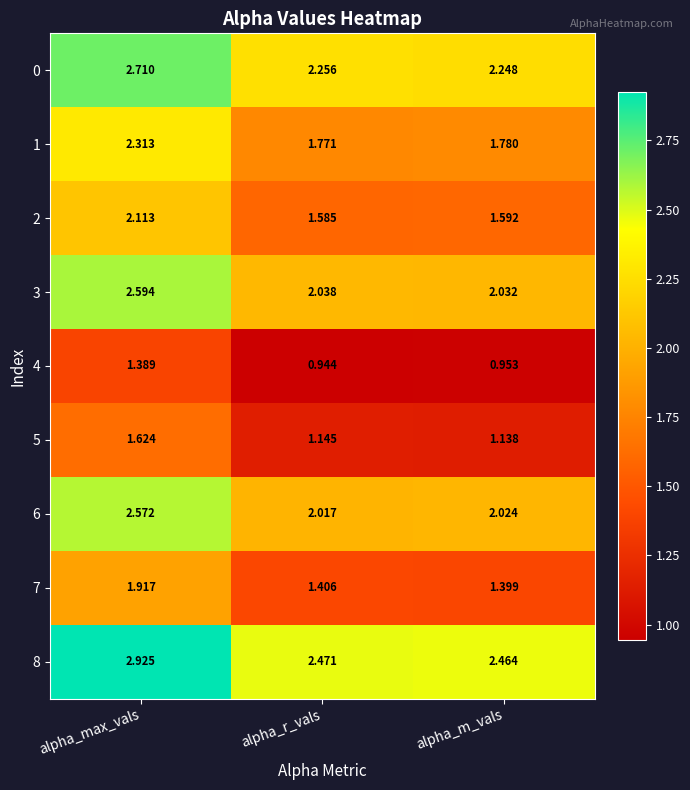

Which series has the widest spread of values?

3